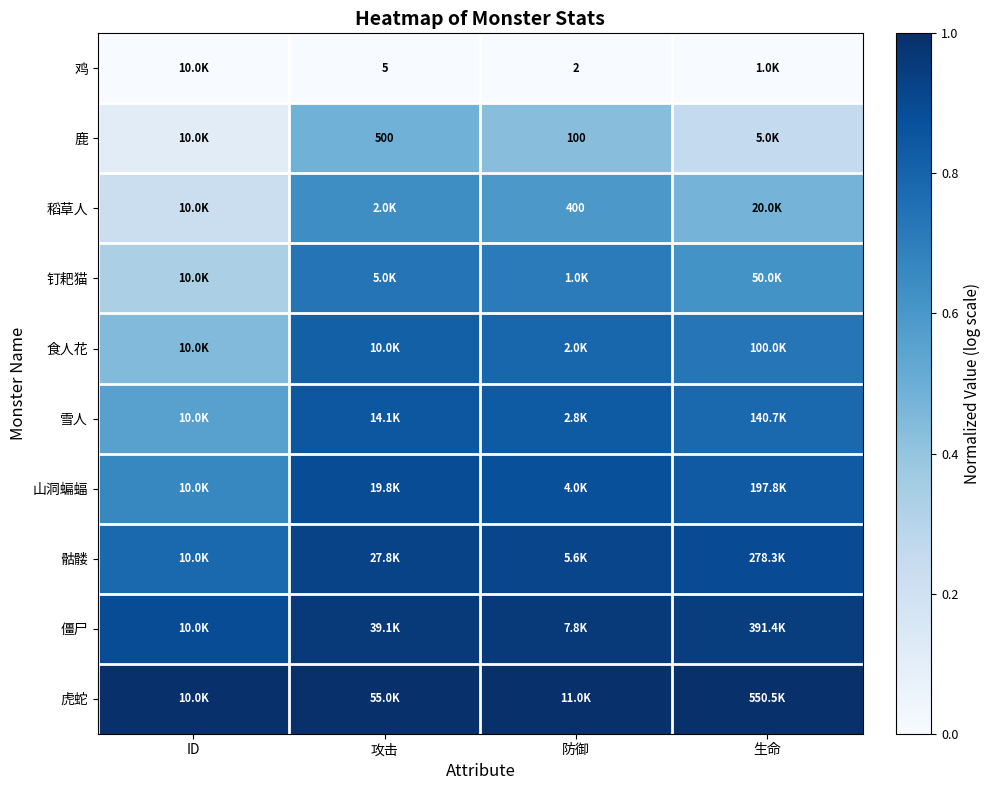

What is the maximum value shown in the chart?

1.0